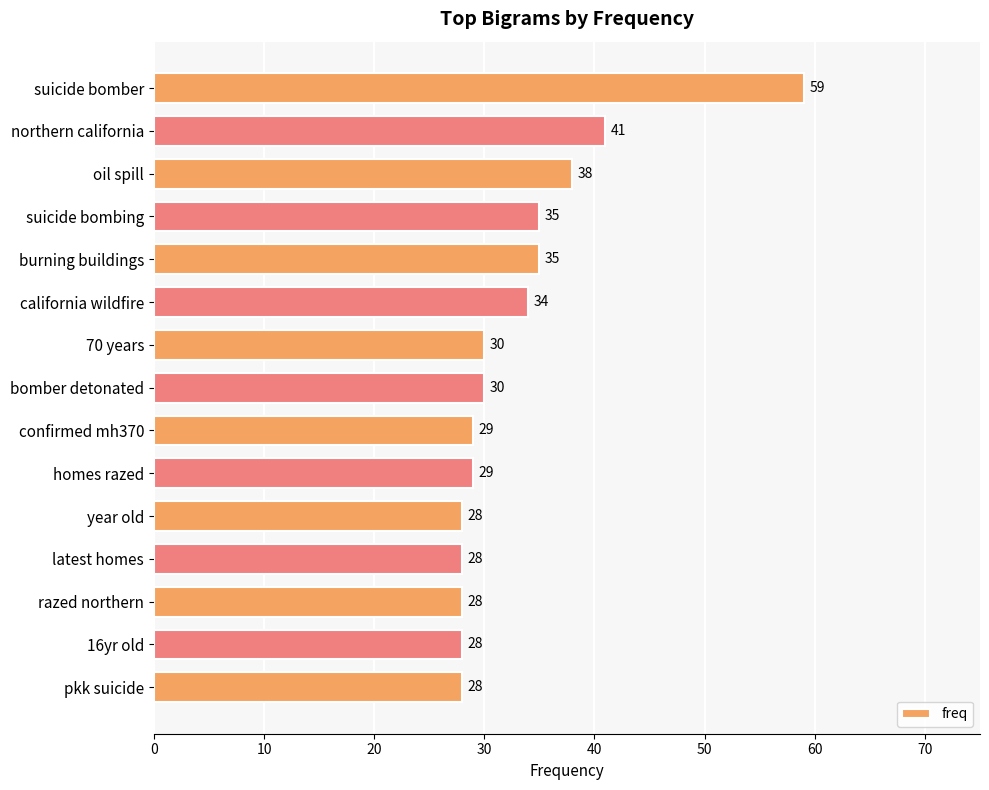

How many bars are there in total?

15